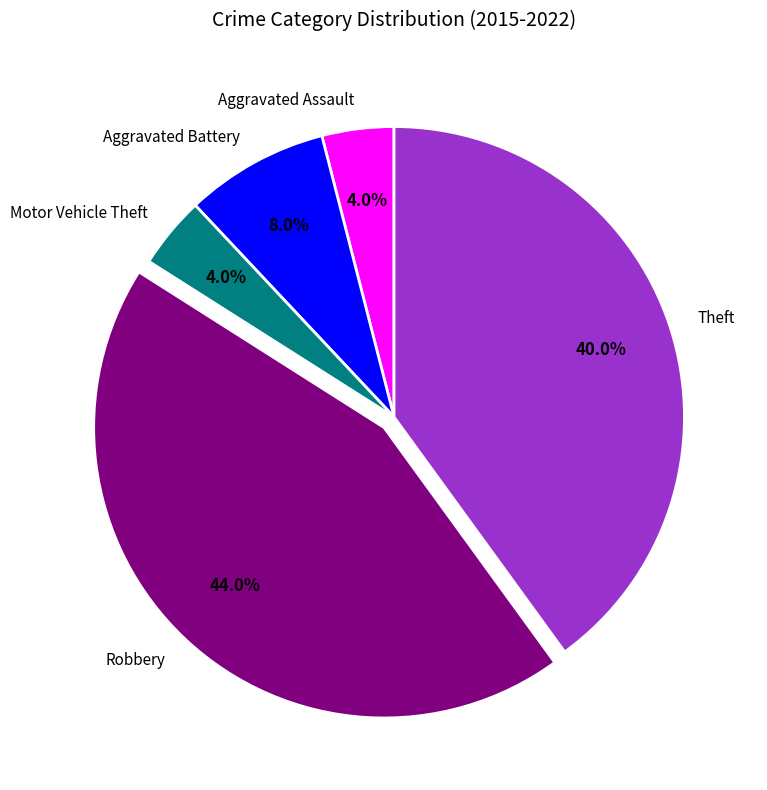

What percentage is the Aggravated Battery slice, to the nearest percent?

8%